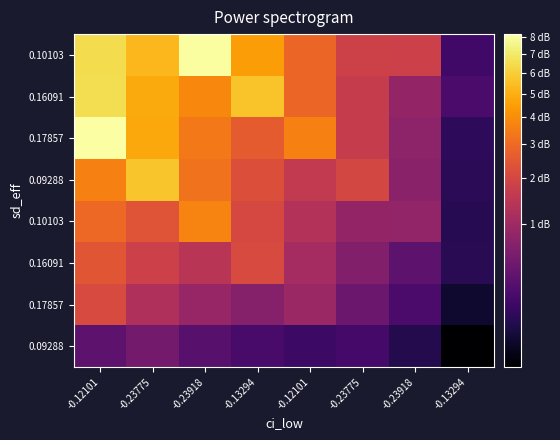

Which category has the lowest value across all series?

-0.13294